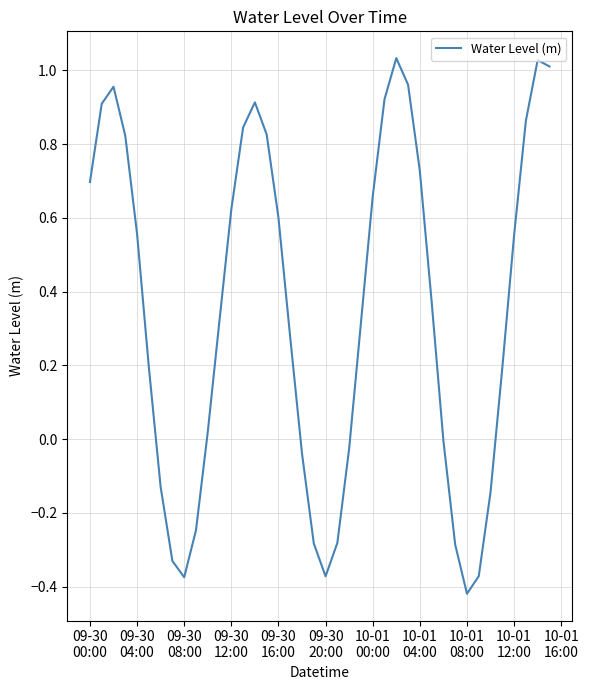

What is the difference between the maximum and minimum values?

1.5